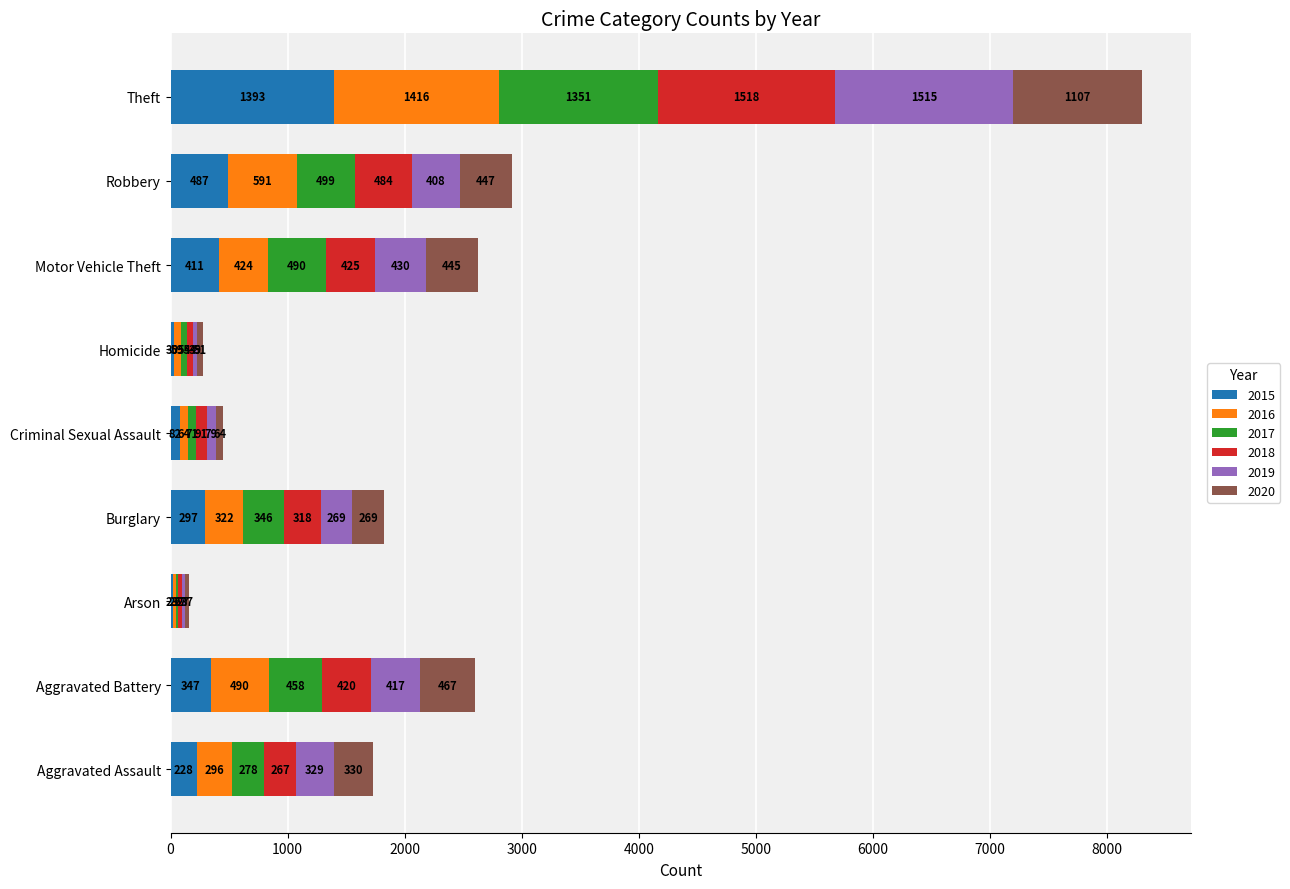

How many distinct data groups are displayed?

6